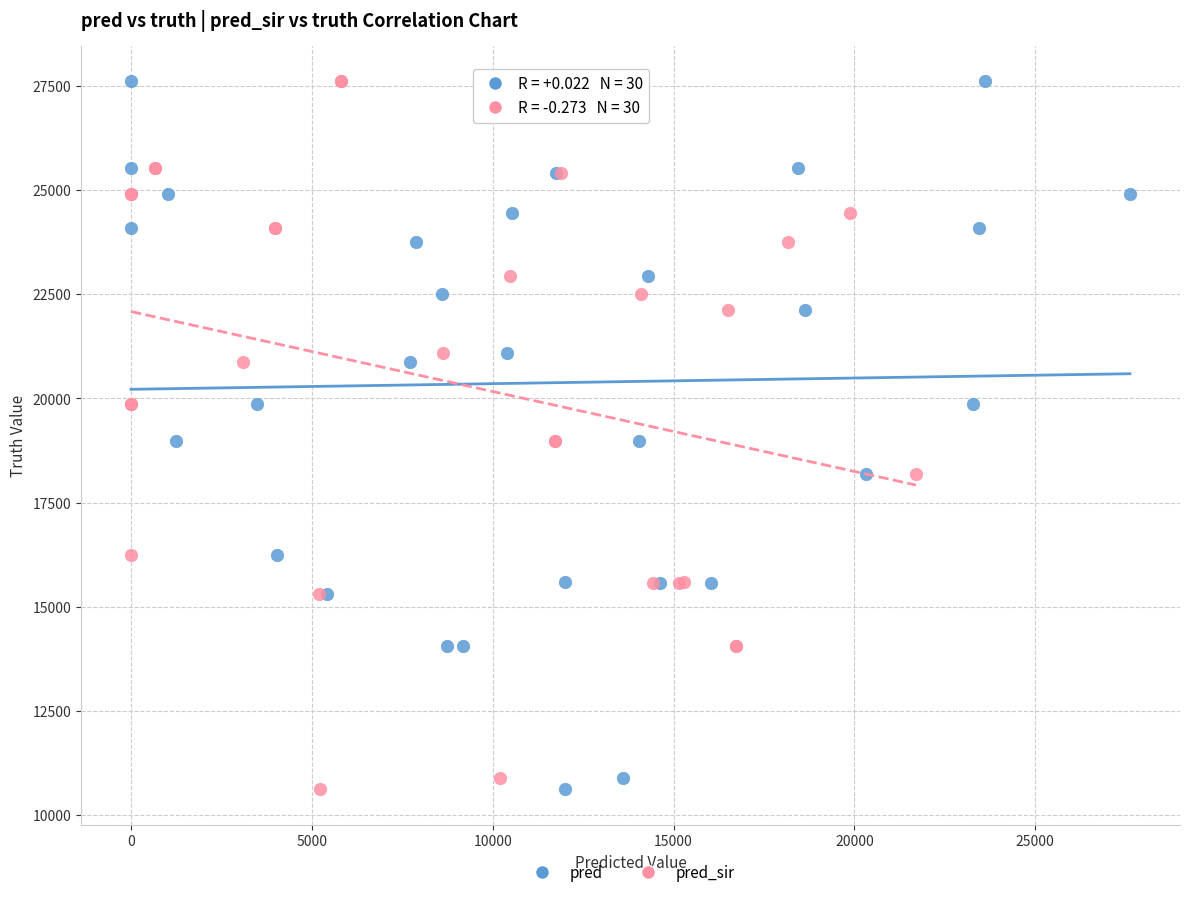

What are all the series names shown in the legend?

pred, pred_sir